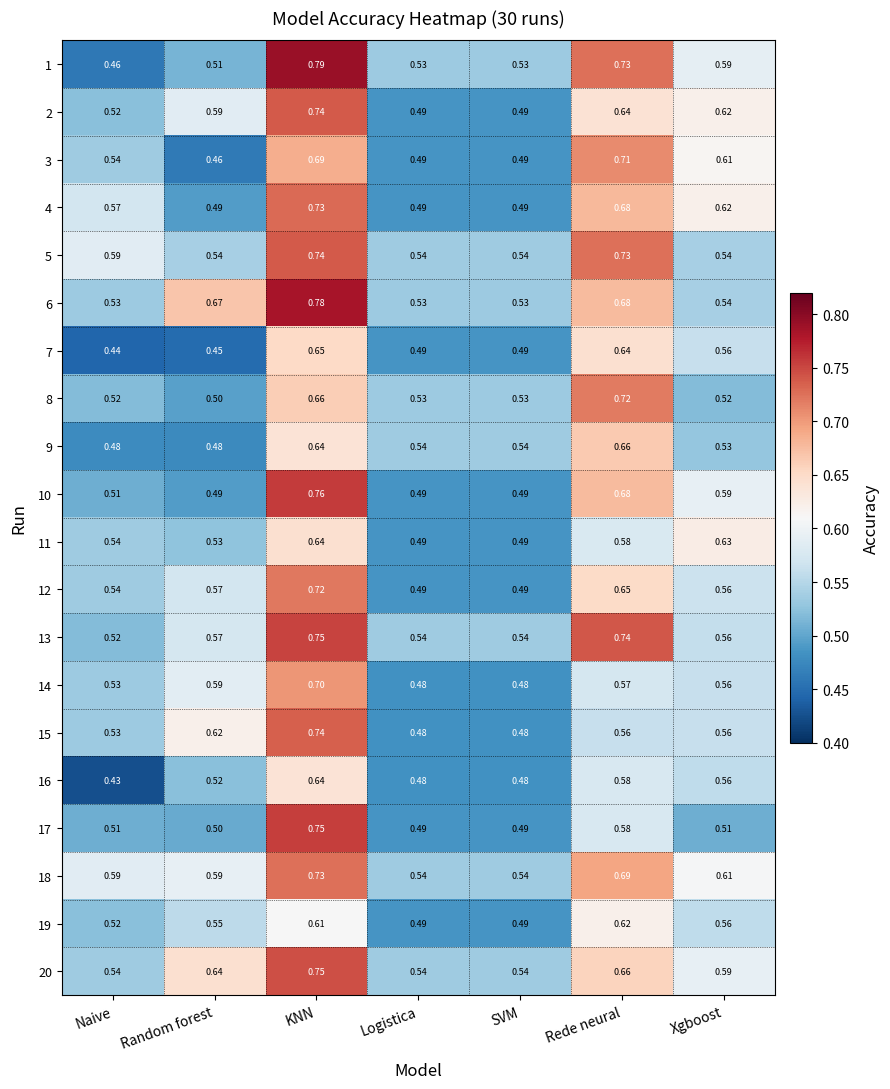

At which category is the sum across all series the highest?

KNN